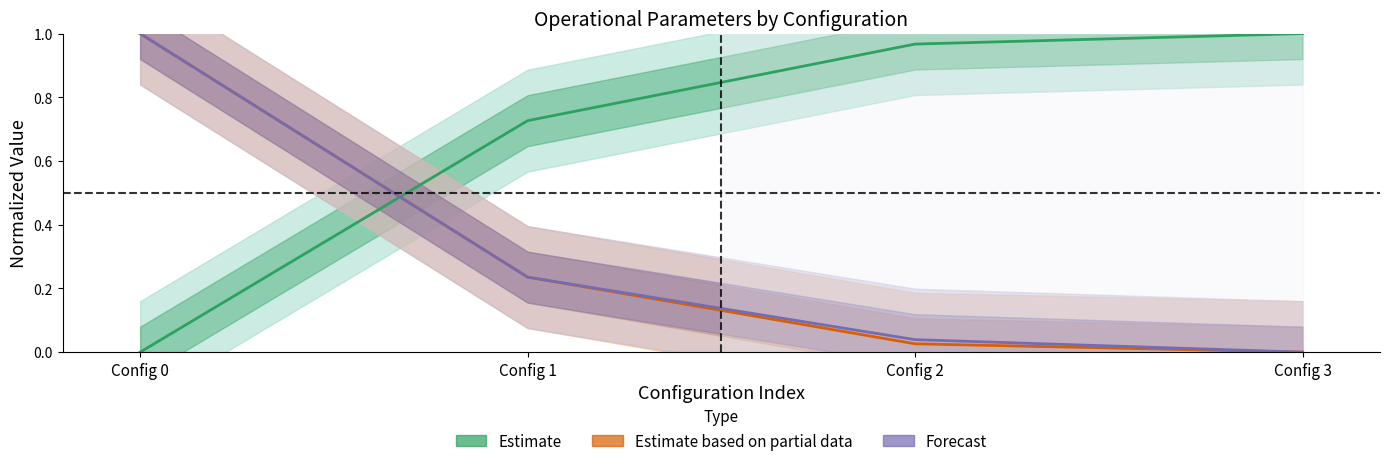

How many intersections are there between Estimate partial (Missao) and Forecast (Tempo util)?

1